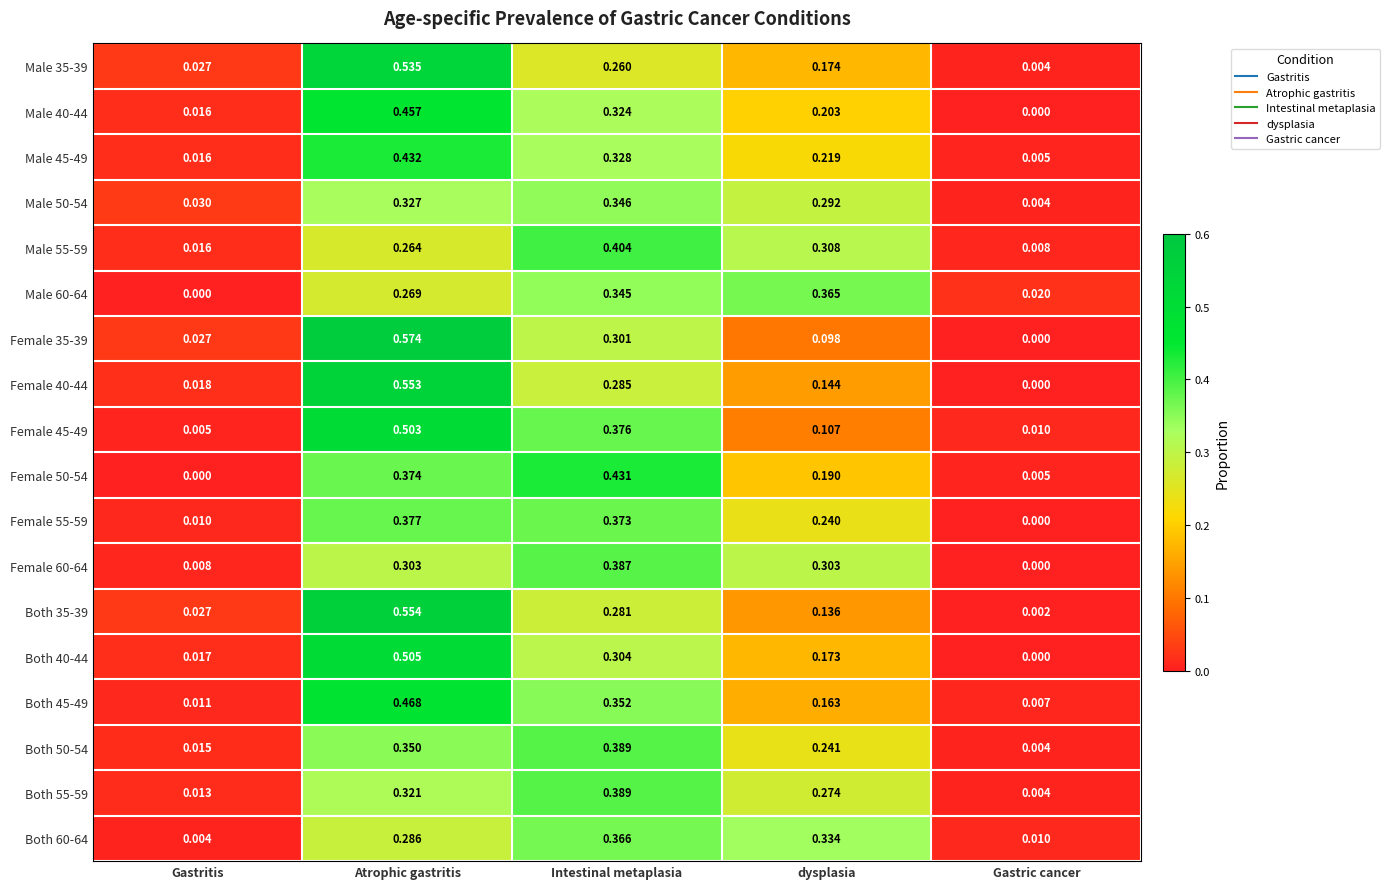

At which label is Both 35-39 closest to 0?

Gastric cancer